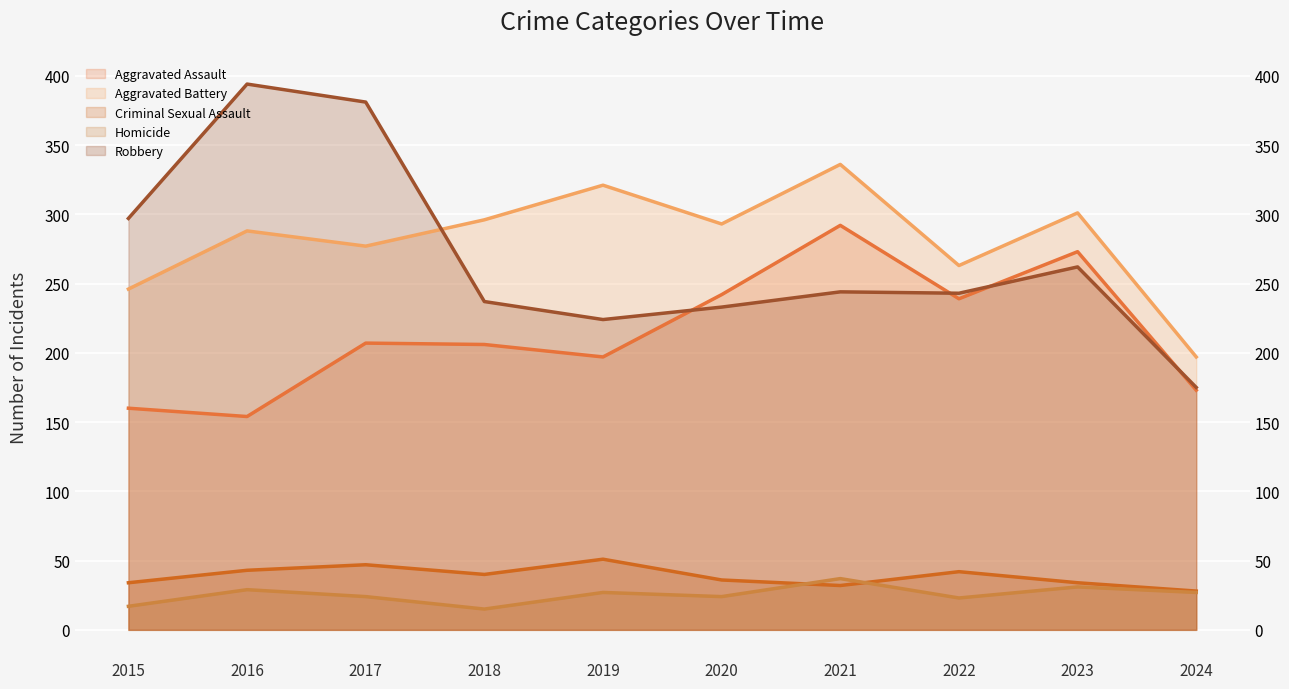

Reading right to left, transcribe all the data shown in this chart.

Aggravated Assault: 173	273	239	292	242	197	206	207	154	160
Aggravated Battery: 197	301	263	336	293	321	296	277	288	246
Criminal Sexual Assault: 28	34	42	32	36	51	40	47	43	34
Homicide: 27	31	23	37	24	27	15	24	29	17
Robbery: 175	262	243	244	233	224	237	381	394	297